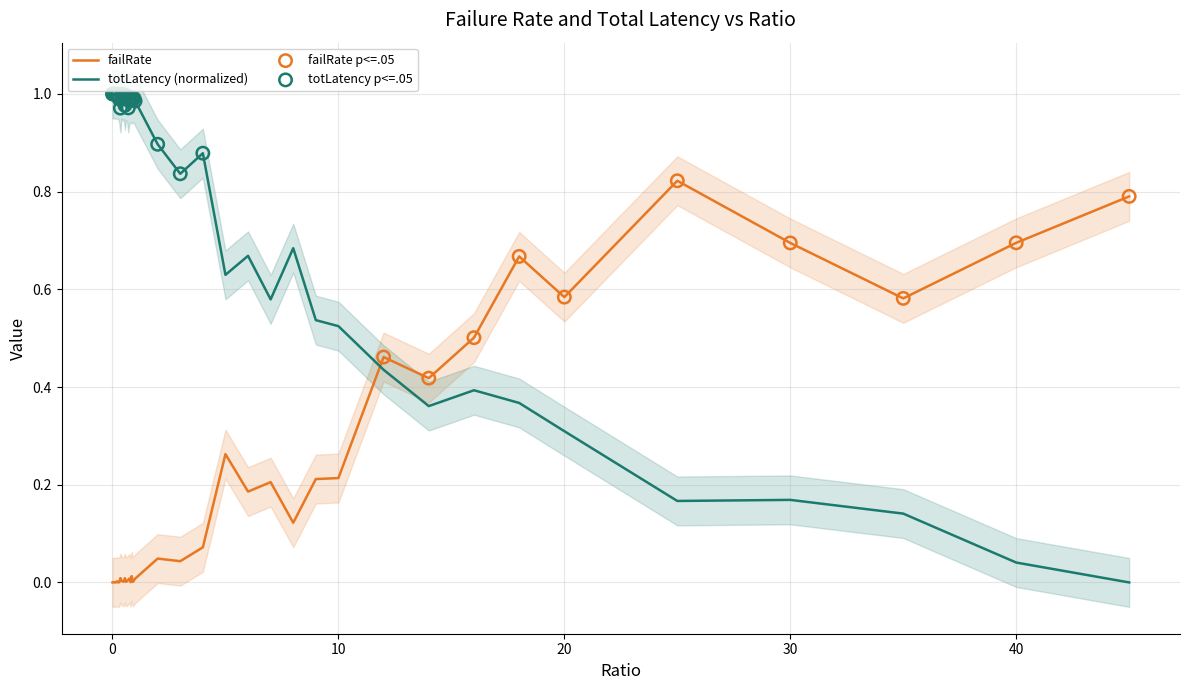

Which series contains the lowest Y value?

failRate